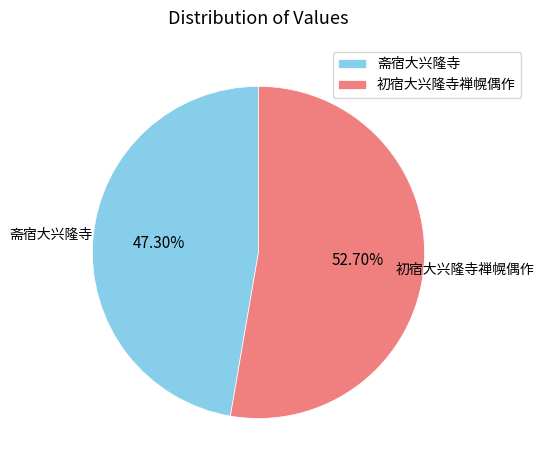

Count the number of slices in the pie.

2